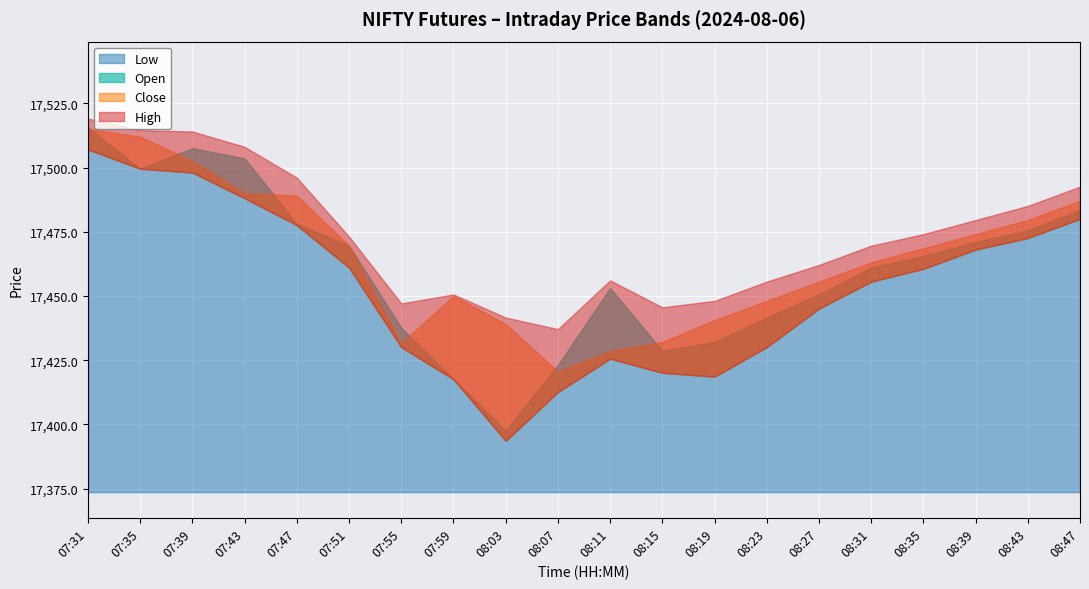

At which label is Low closest to 17450?

08:27